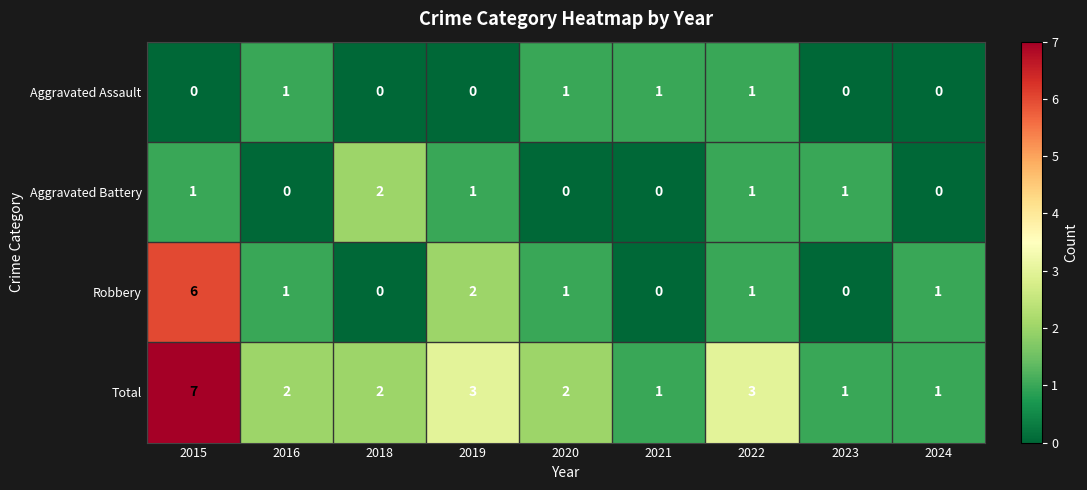

Count the number of data series in this chart.

4